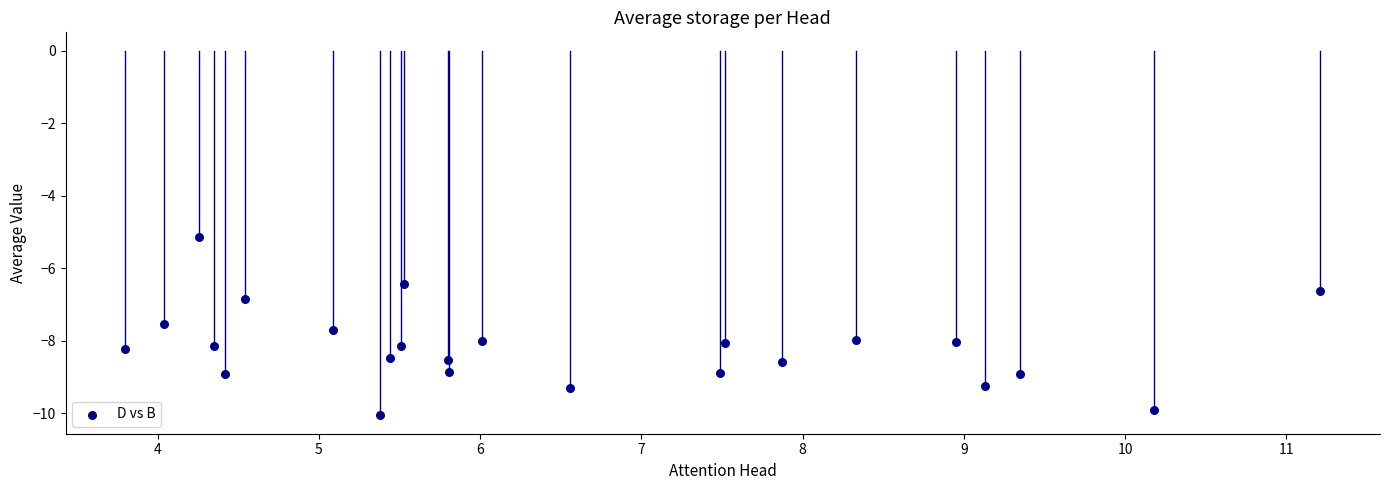

What Y value in the scatter plot is closest to -7?

-6.8